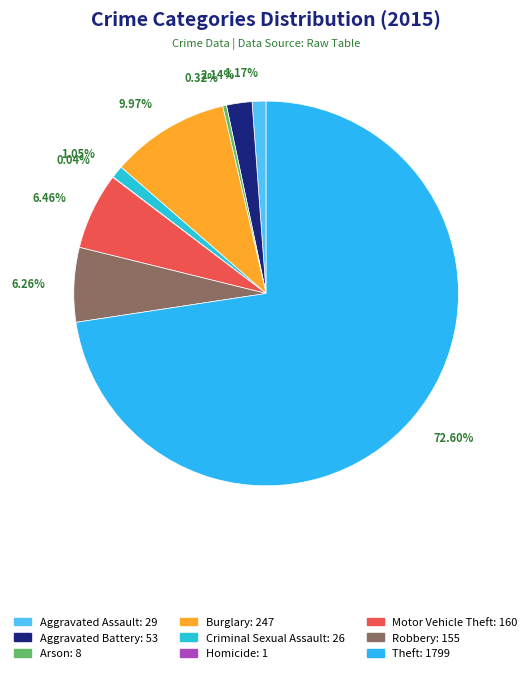

Which slice is the largest?

Theft